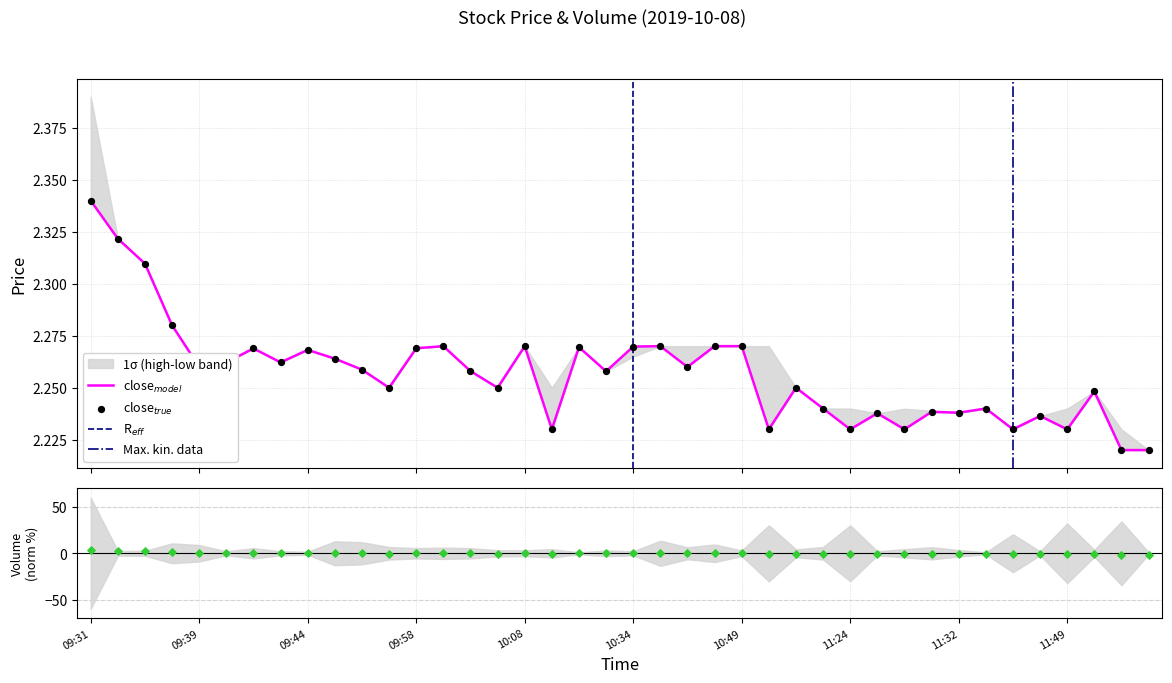

Which series has the largest total across all categories?

close